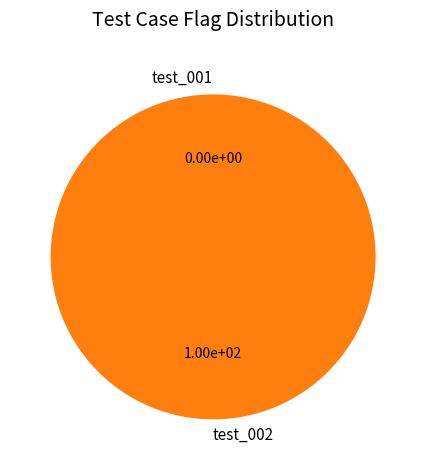

To the nearest percent, what percentage of the pie is test_002?

100%